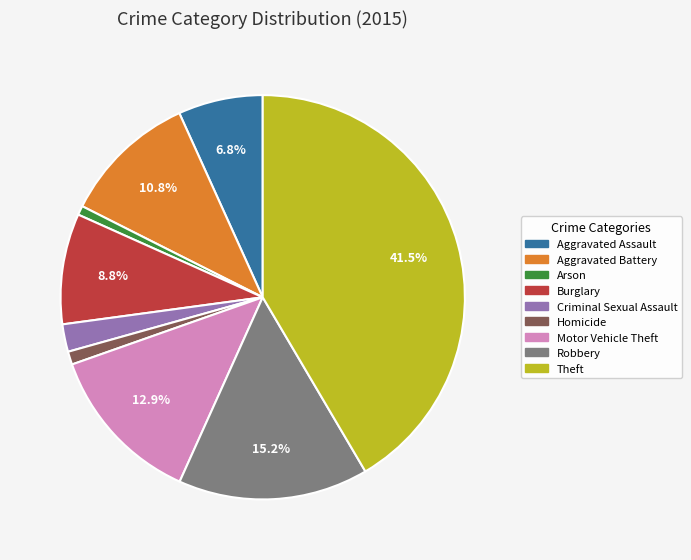

Does Arson represent more than half of the total?

No